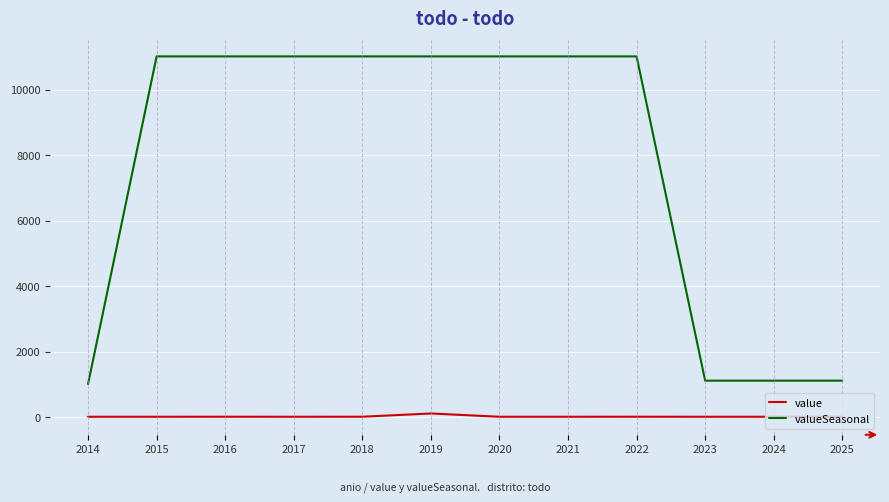

List the series in order of their overall mean, highest first.

valueSeasonal, value